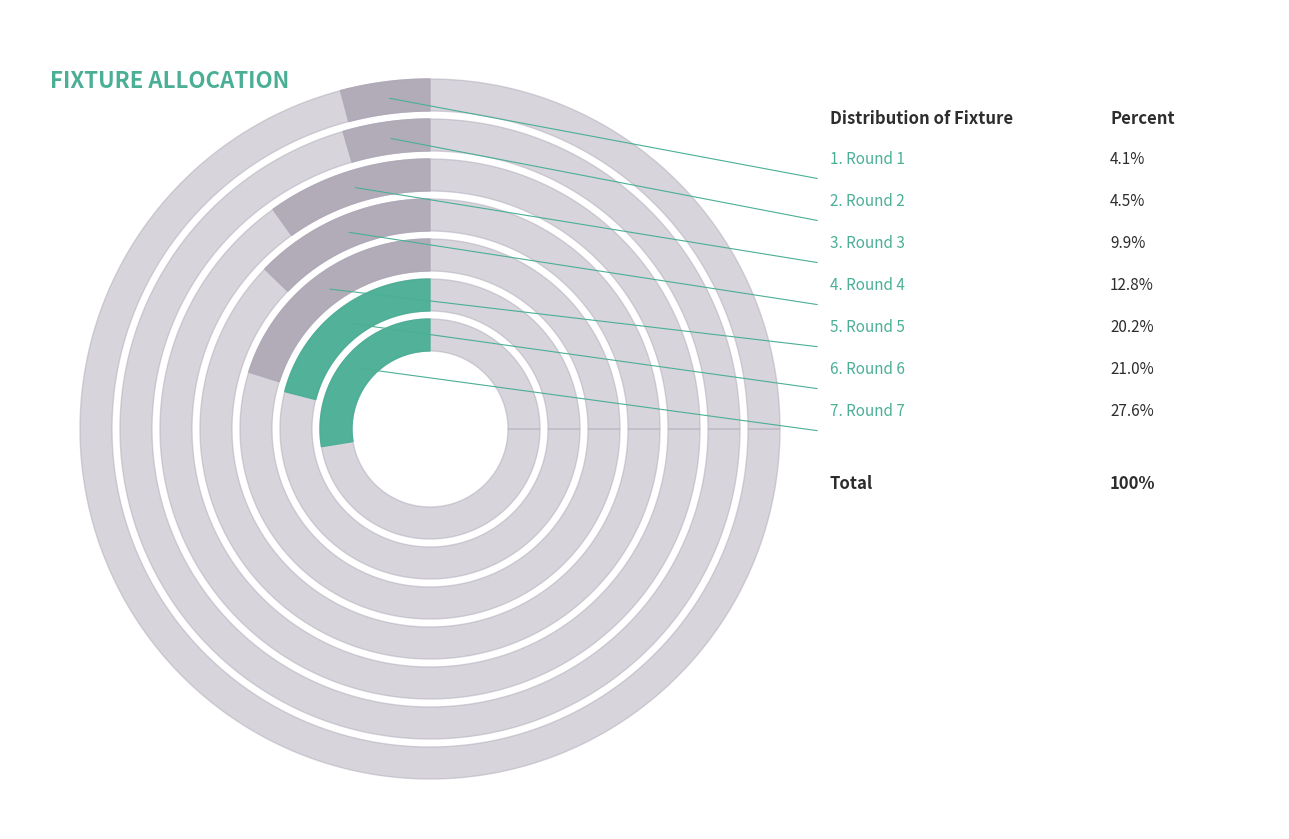

Is Round 4 the majority of the pie?

No